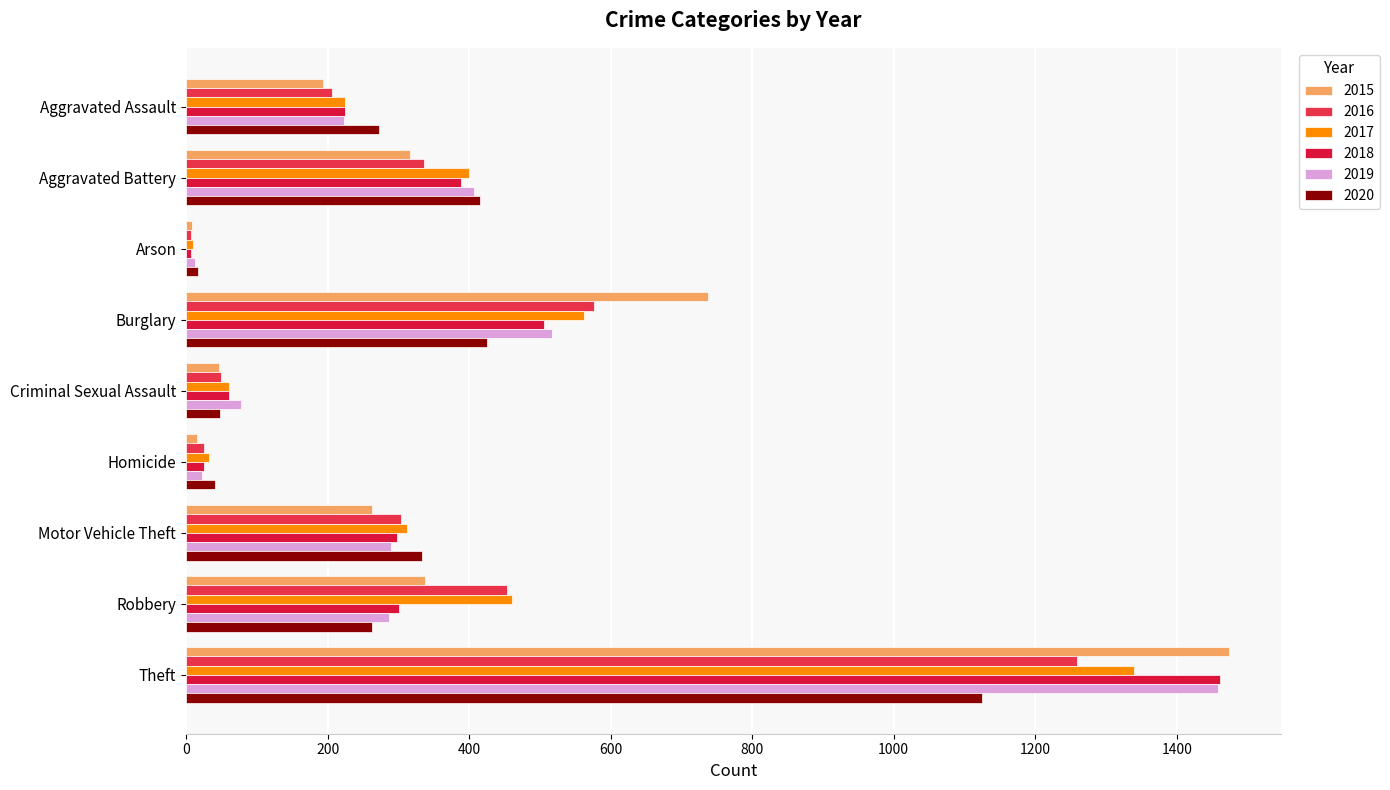

What is the label of the 3rd bar from the right?

Motor Vehicle Theft